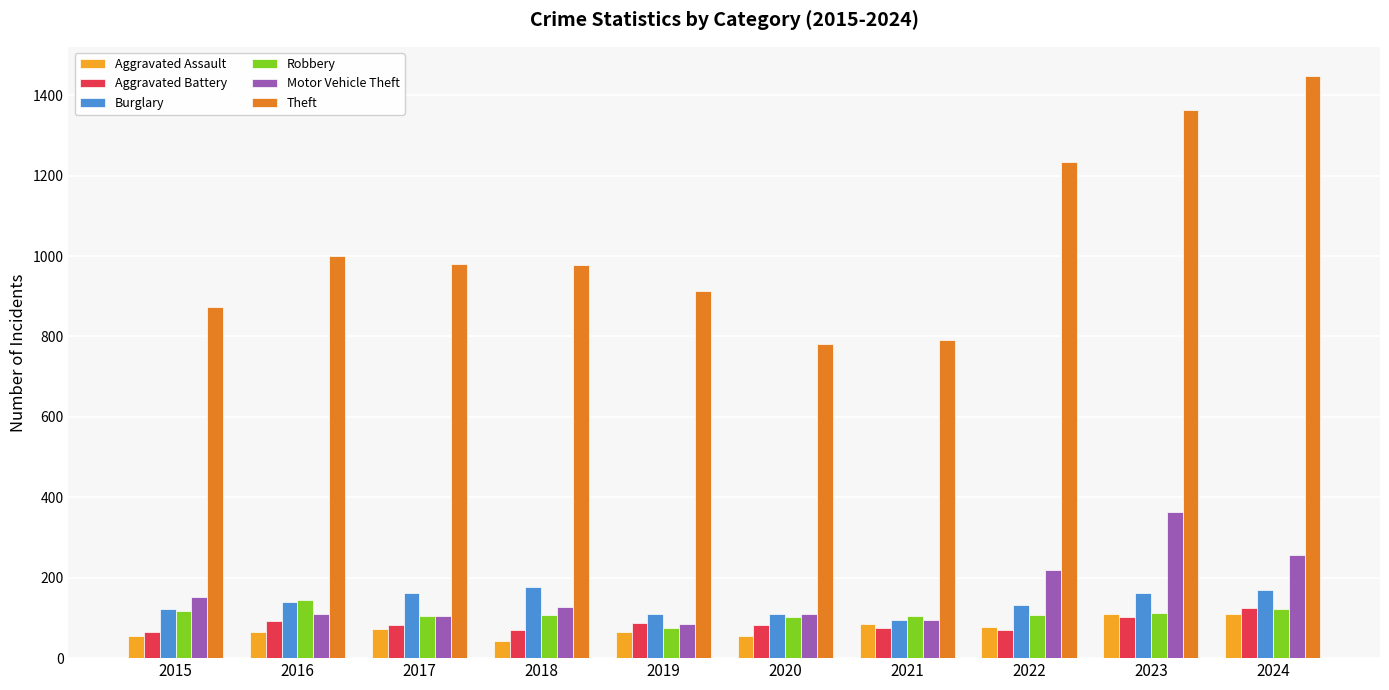

What is the minimum value for Robbery?

75